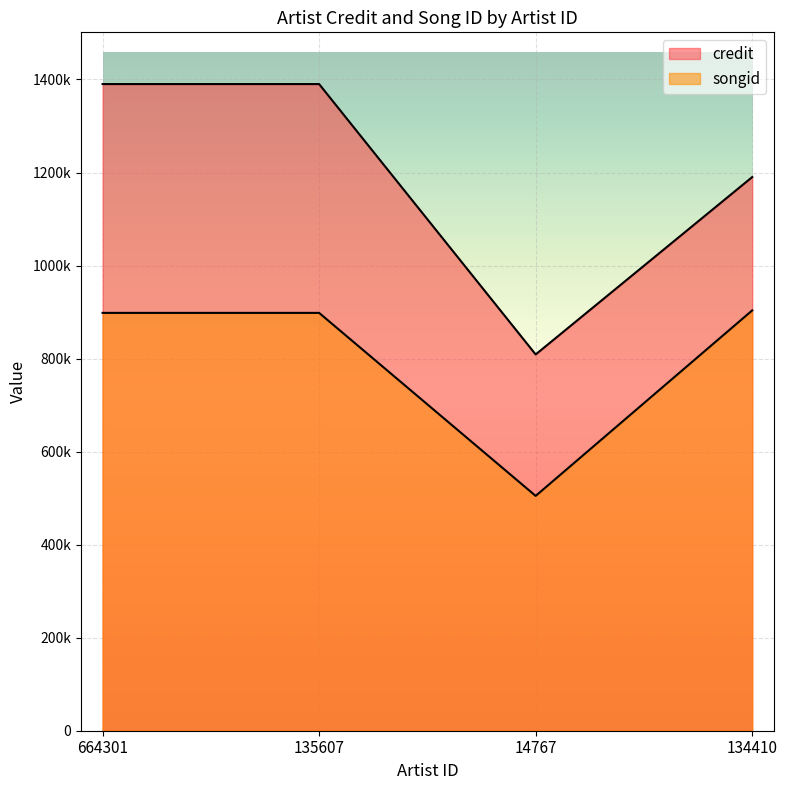

Which has a higher value, 14767 or 134410?

134410